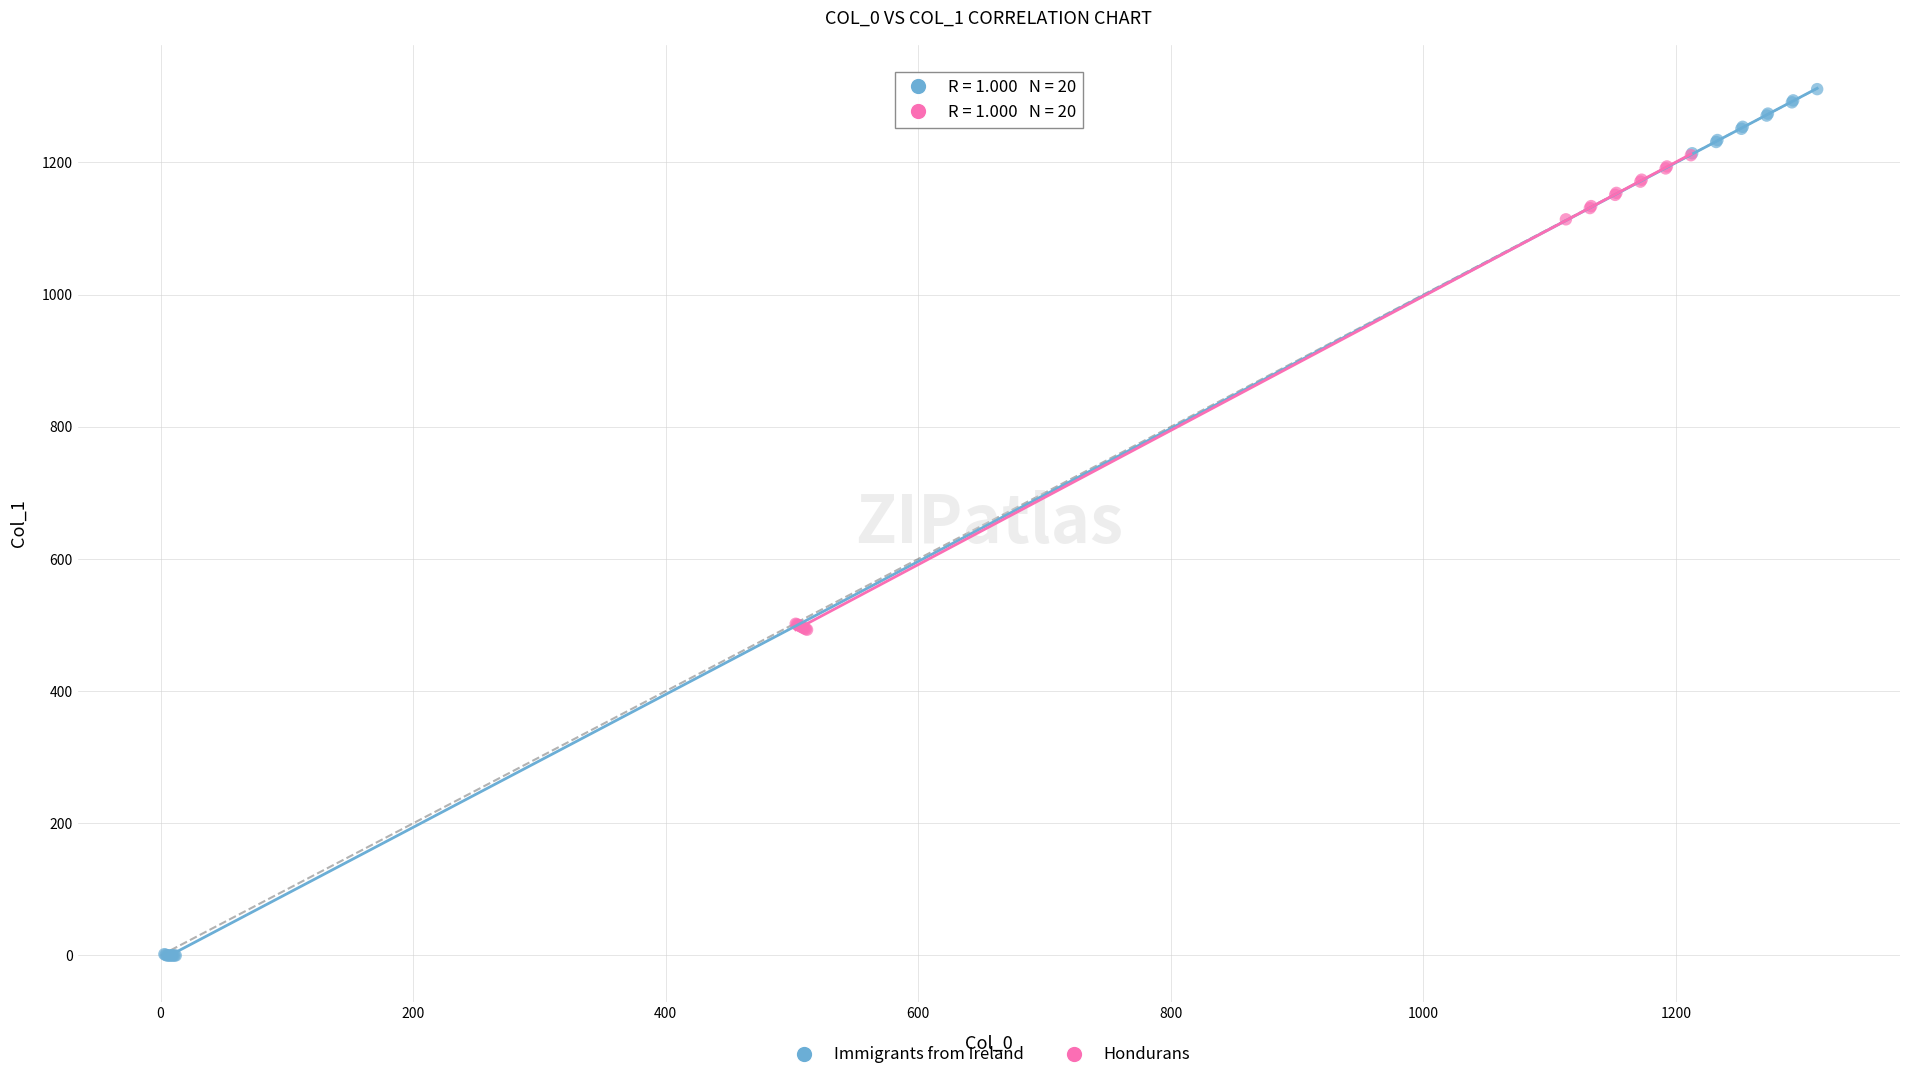

Which series contains the lowest Y value?

Immigrants from Ireland